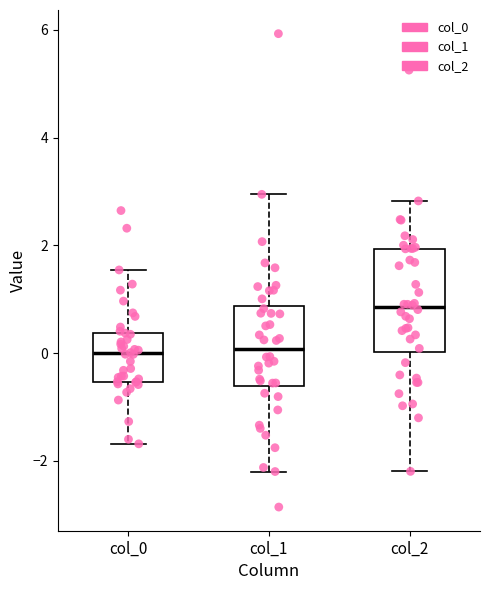

Where does the upper whisker of the box for col_0 end on the y-axis? The values are not printed on the chart, so give them approximately, as read against the axis.

1.6